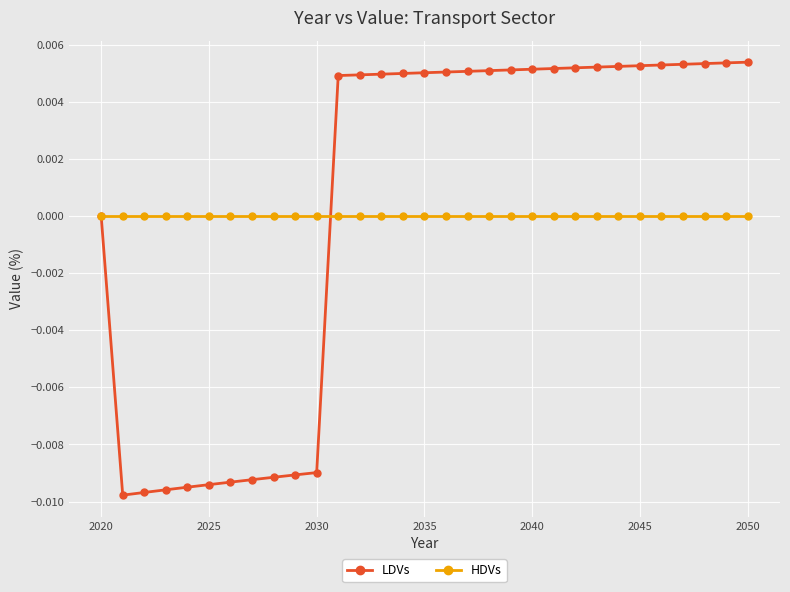

List the series in order of their peak value, lowest first.

HDVs, LDVs